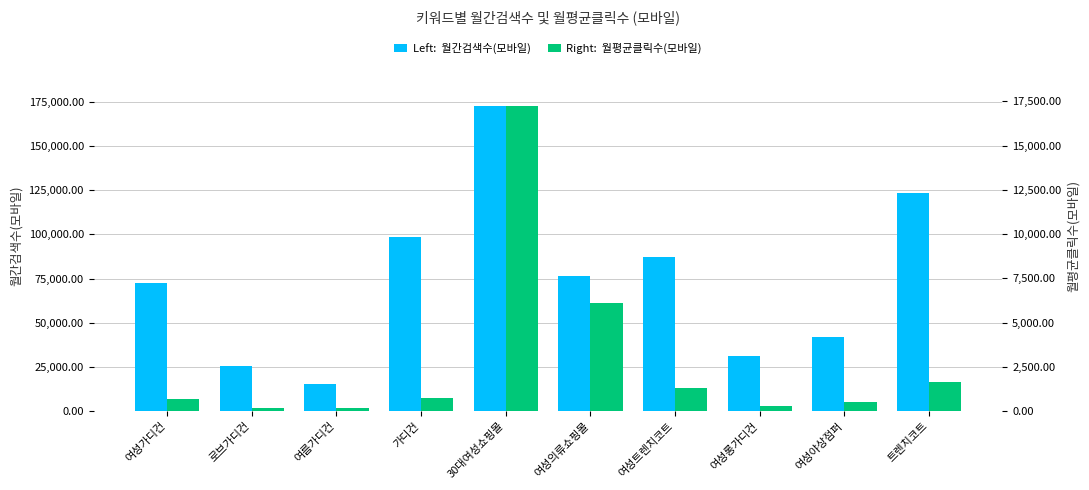

Is it true that 월간검색수(모바일) equals 115023.4 at 여성가디건?

False